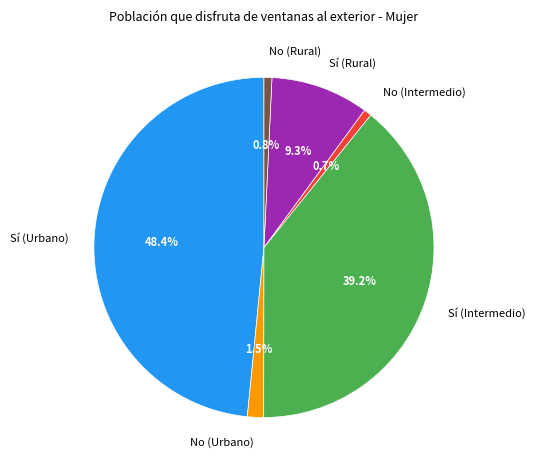

Which has a higher value, Sí (Intermedio) or No (Intermedio)?

Sí (Intermedio)